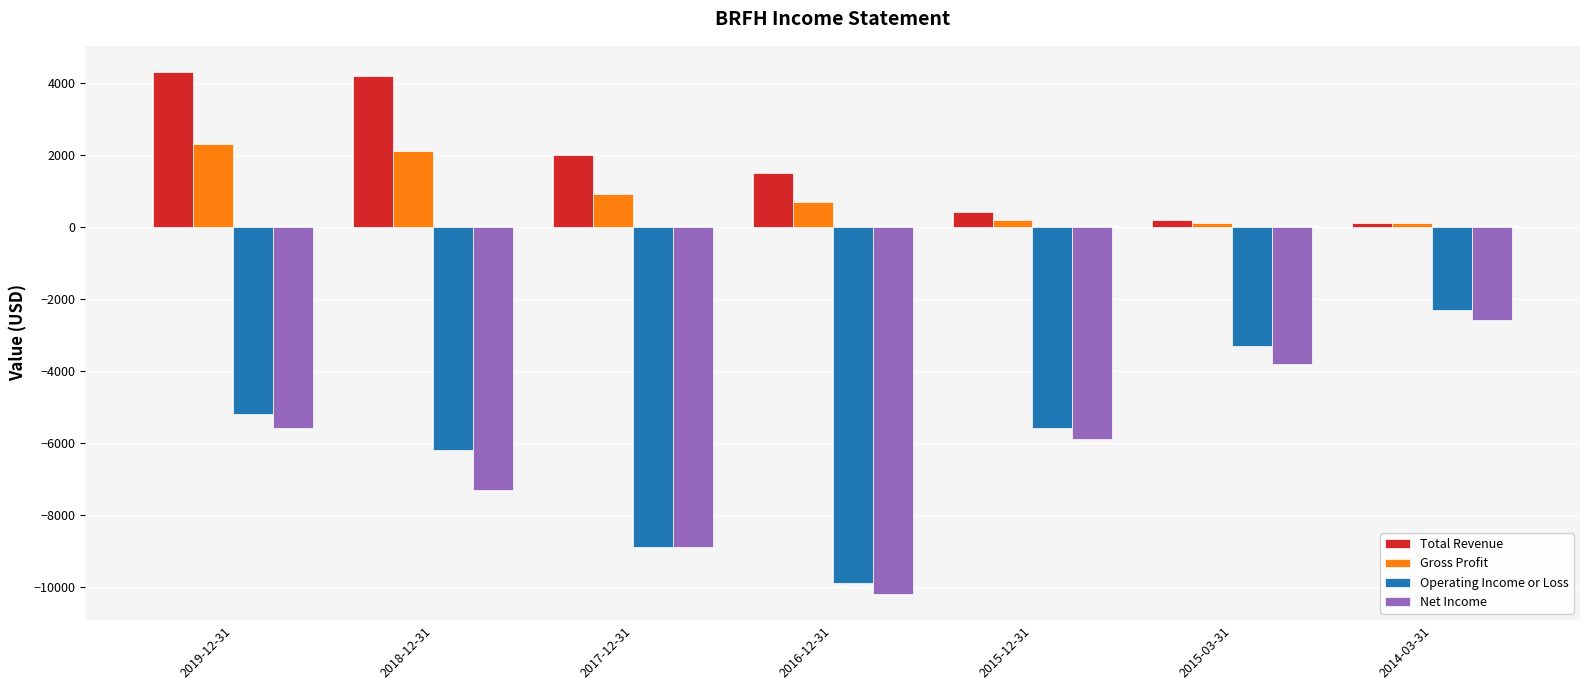

List the series in order of their peak value, lowest first.

Net Income, Operating Income or Loss, Gross Profit, Total Revenue